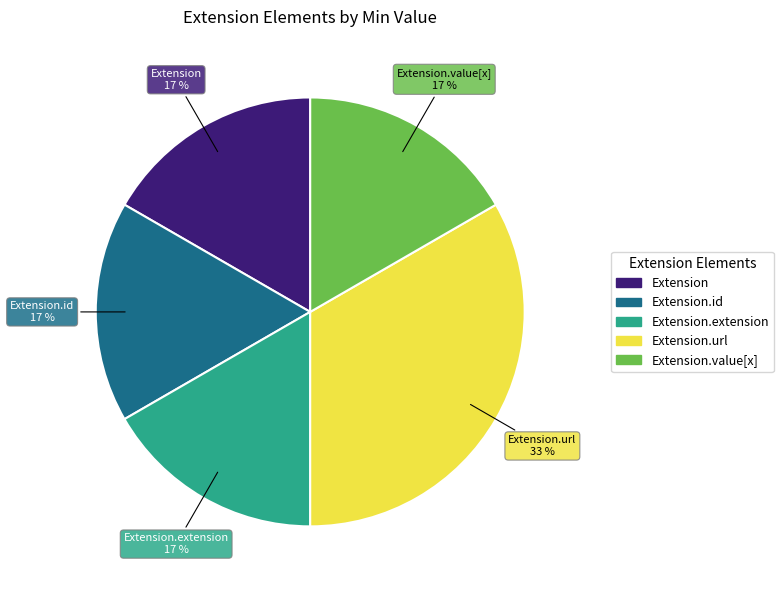

Does any single category account for the majority?

No